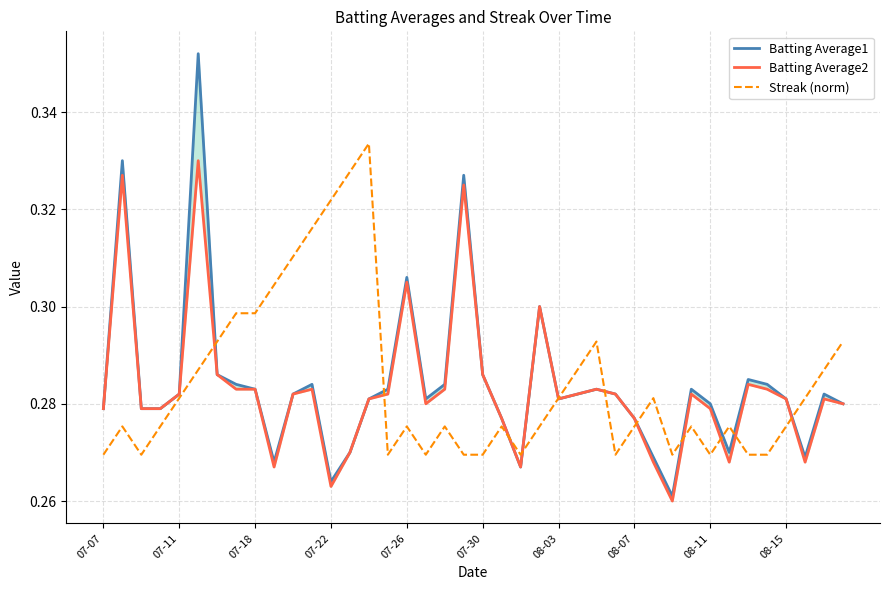

In Streak (norm), how many points are higher than both neighbors (excluding endpoints)?

9